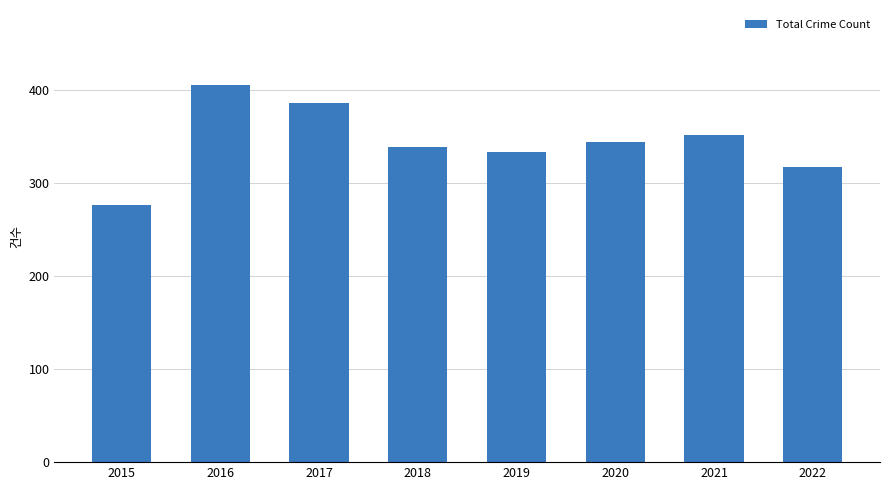

Reading right to left, transcribe all the data shown in this chart.

2022=317	2021=352	2020=344	2019=333	2018=339	2017=386	2016=405	2015=276